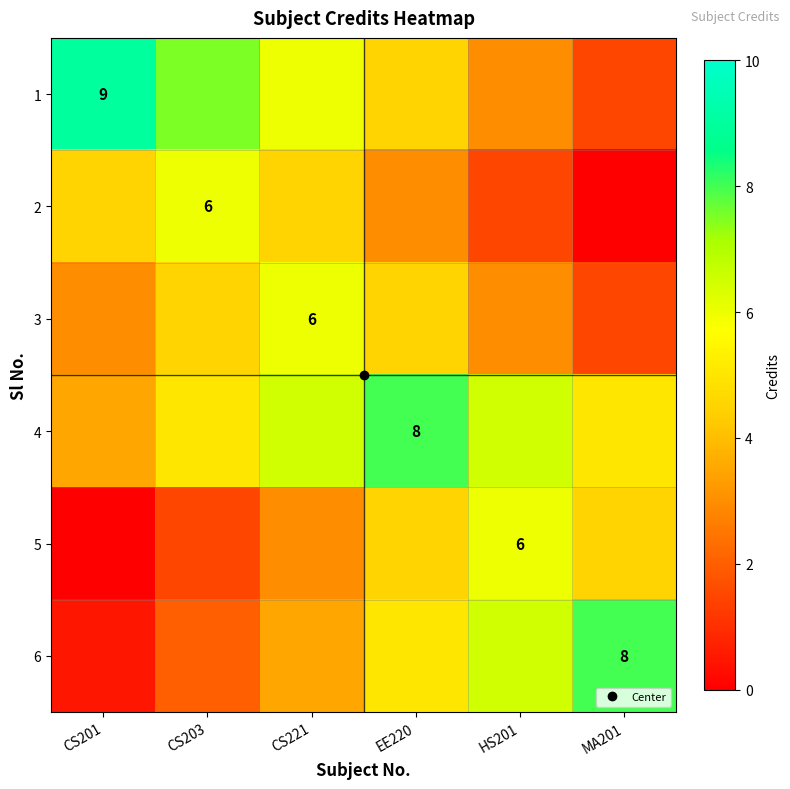

True or false: 3 has a value of 3.0 at CS201.

True